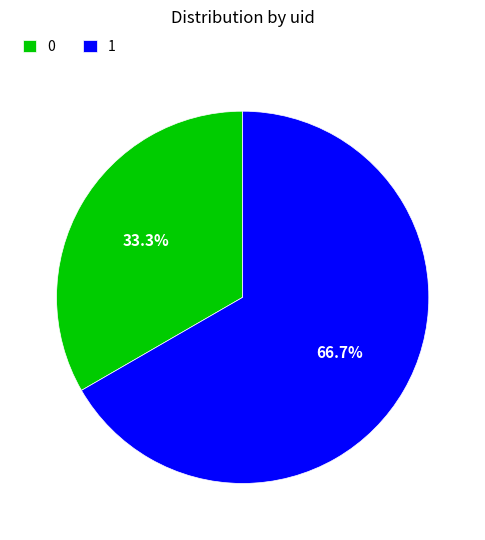

How many segments does this pie chart have?

2